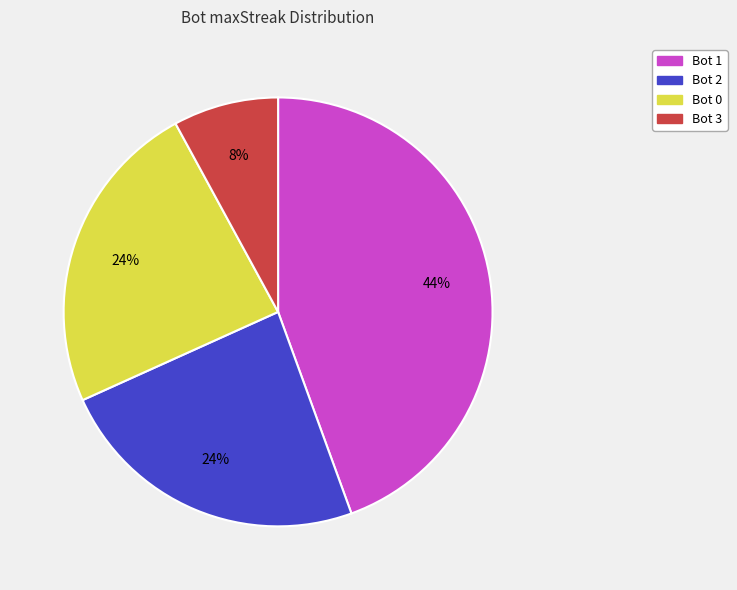

Count the number of slices in the pie.

4